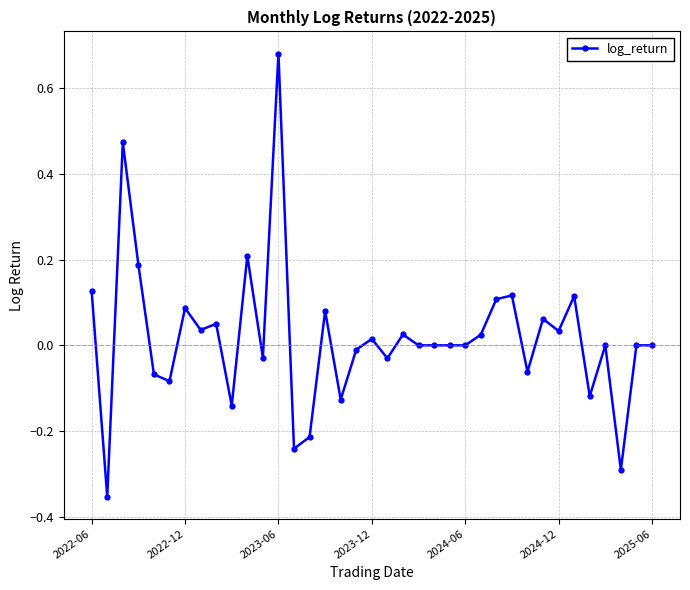

What is the value of the 35th point from the left?

-0.3